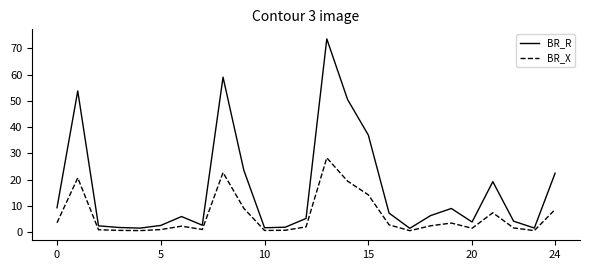

Rank the series by their average value, from highest to lowest.

BR_R, BR_X